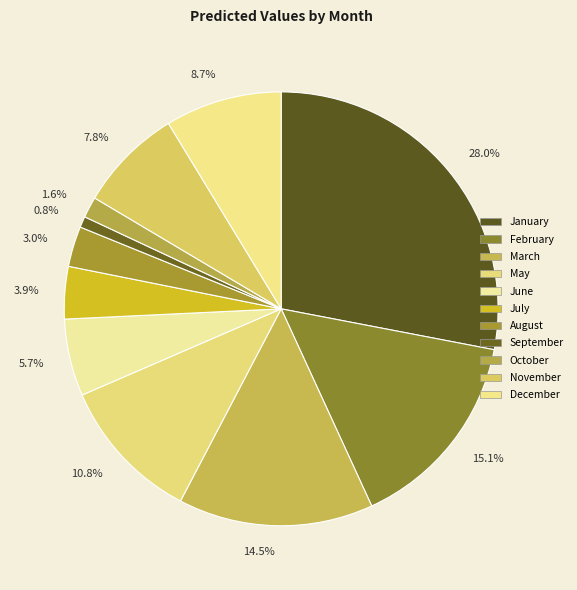

How many slices are in this pie chart?

11